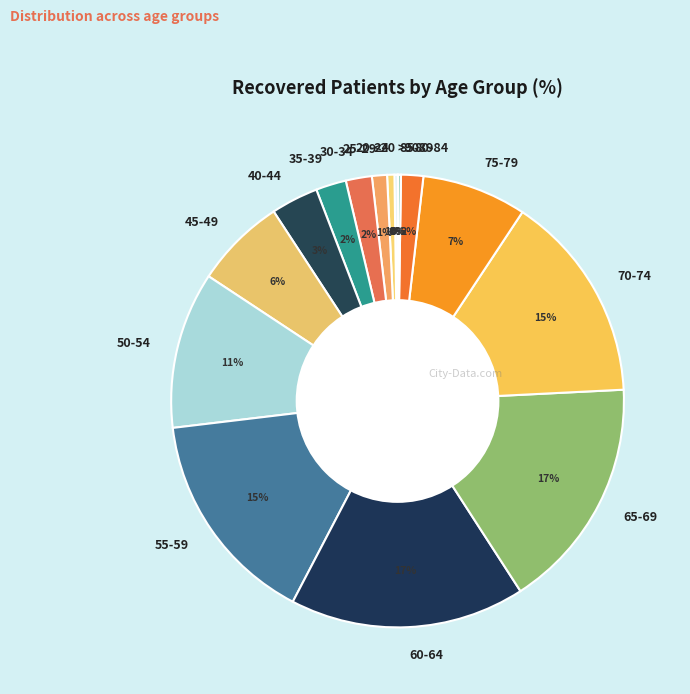

Combined, do 50-54 and 45-49 account for over 50%?

No